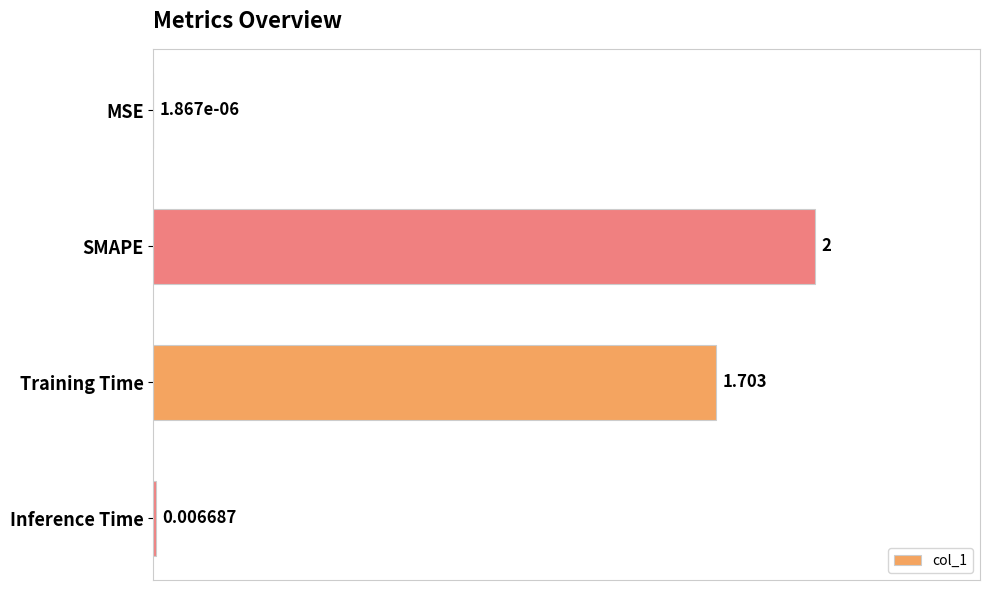

What is the average value?

0.9